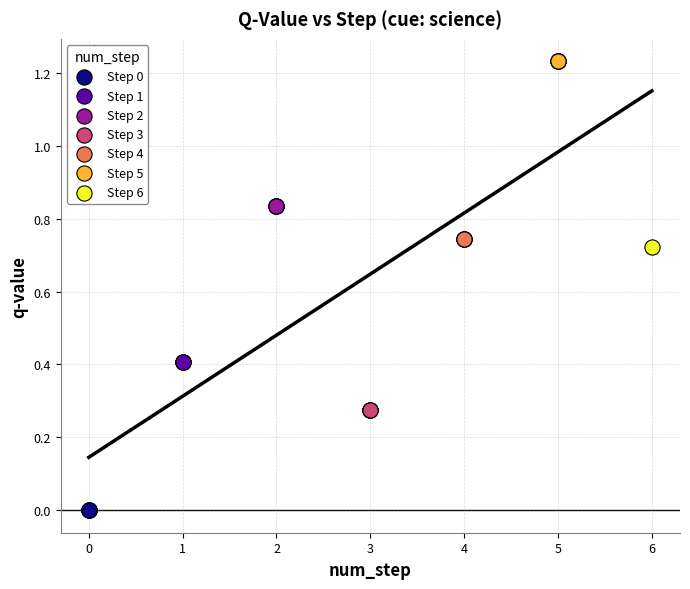

Which series reaches the maximum Y coordinate?

Step 5